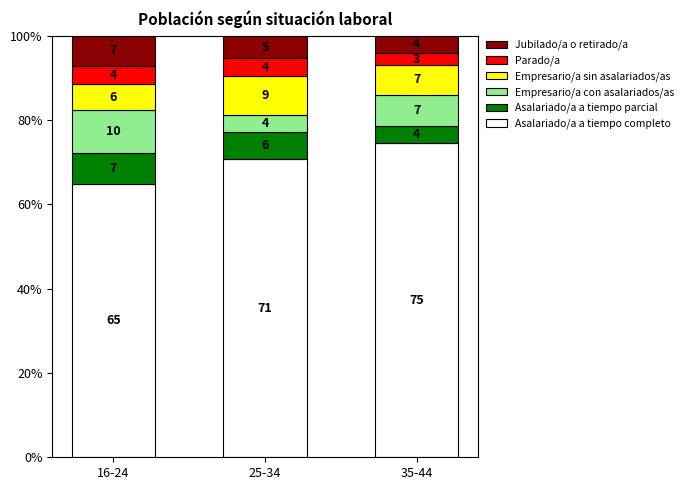

At which label does Asalariado/a a tiempo completo first exceed 70?

25-34